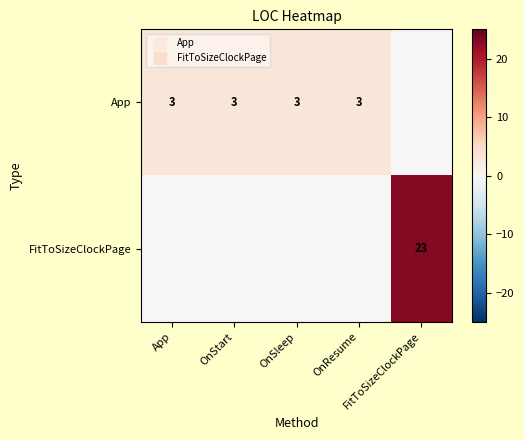

What is the sum of the App values at OnSleep and FitToSizeClockPage?

3